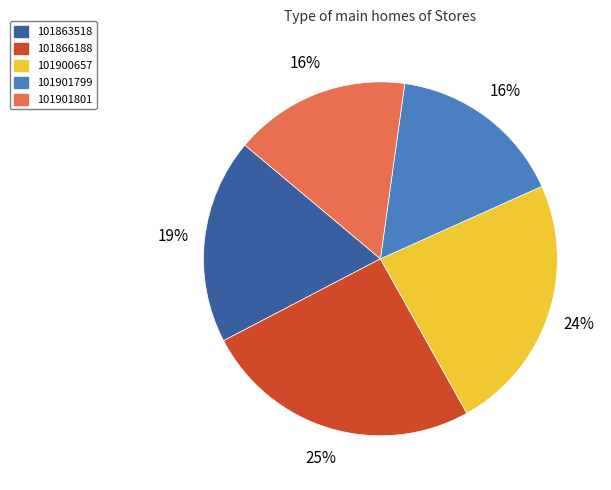

To the nearest percent, what is the average slice percentage?

20%